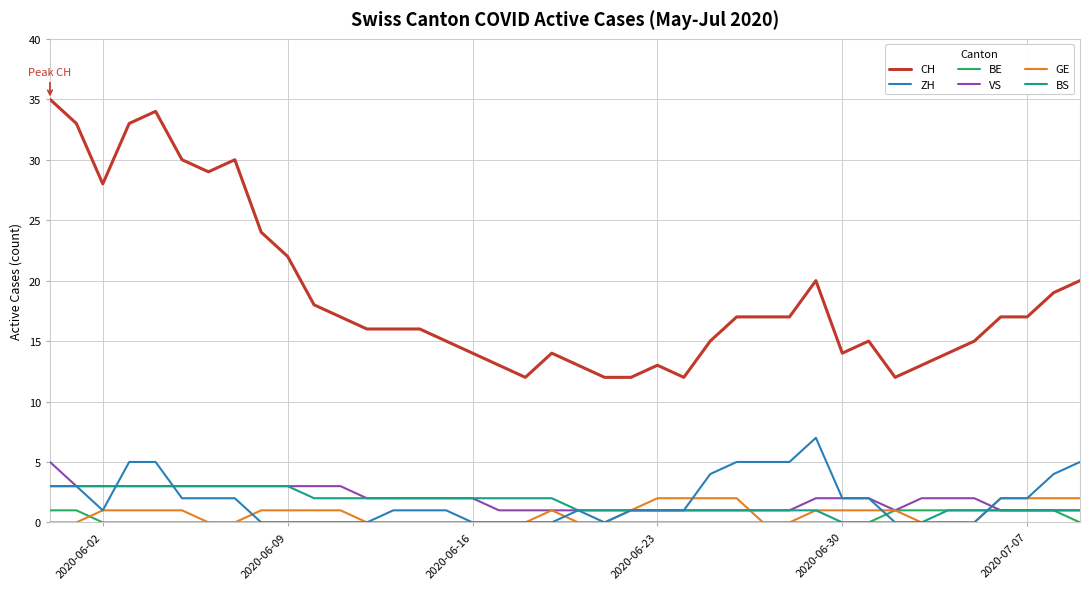

Which series has the largest range (max minus min)?

CH